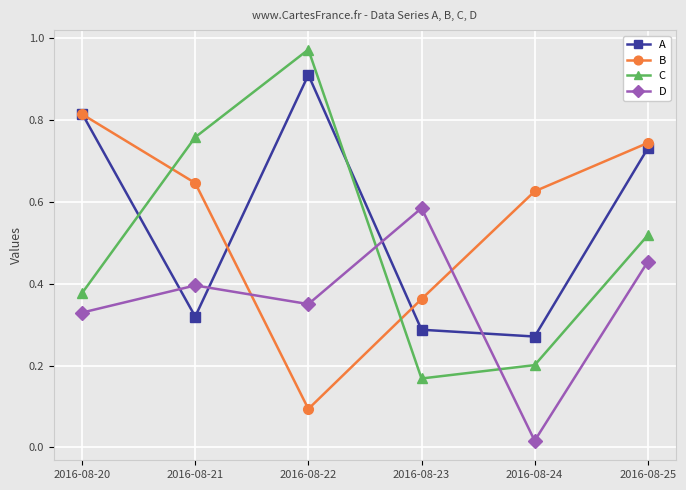

Which category has the highest value across all series?

2016-08-22